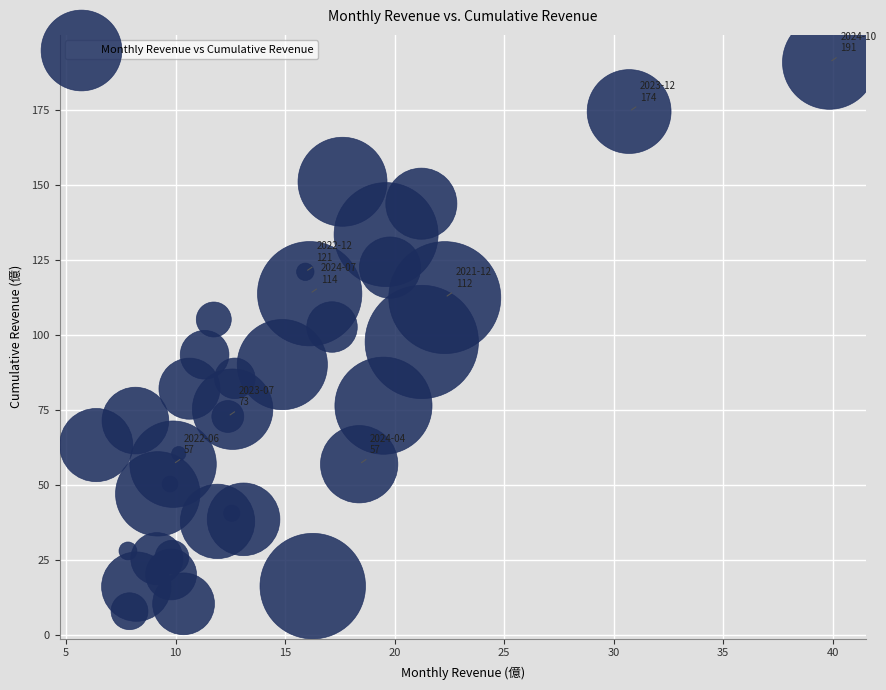

What is the range of Y values (max minus min)?

182.9